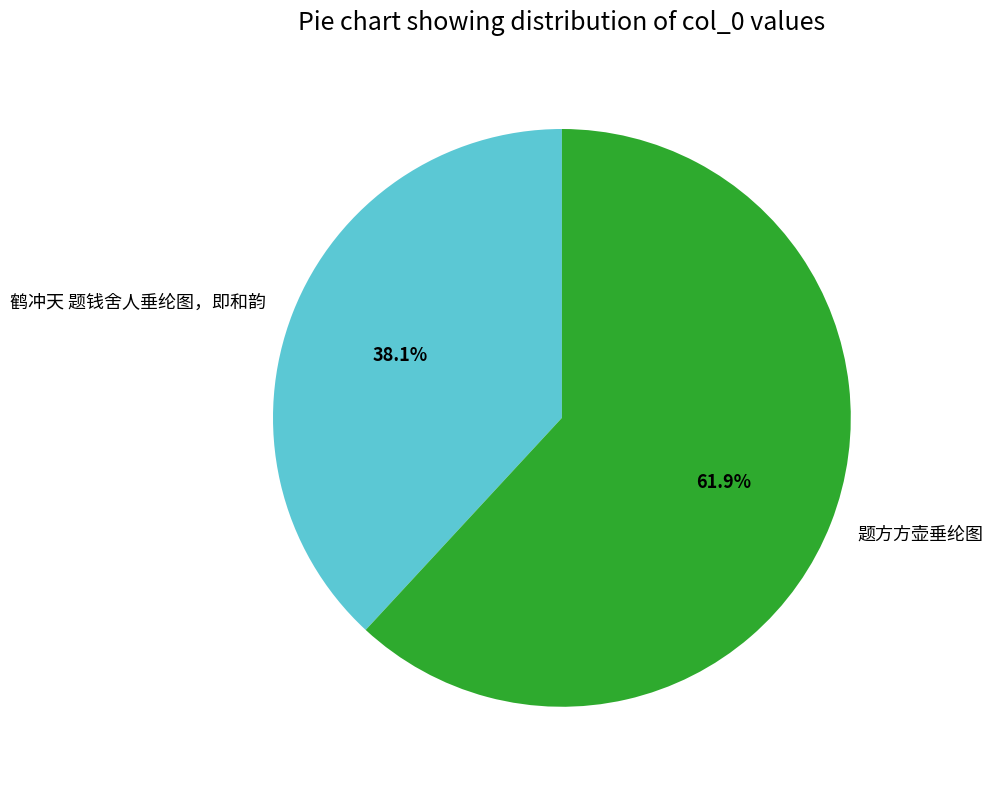

To the nearest percent, what percentage of the pie is 鹤冲天 题钱舍人垂纶图，即和韵?

38%